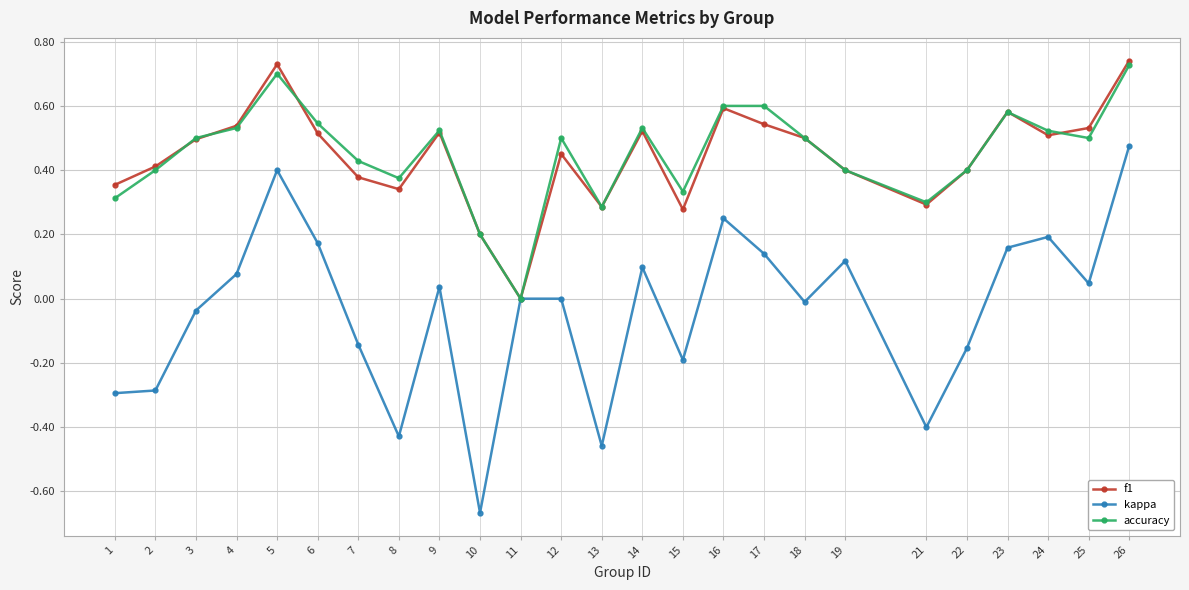

True or false: f1 has more than 0 points higher than both neighbors.

True